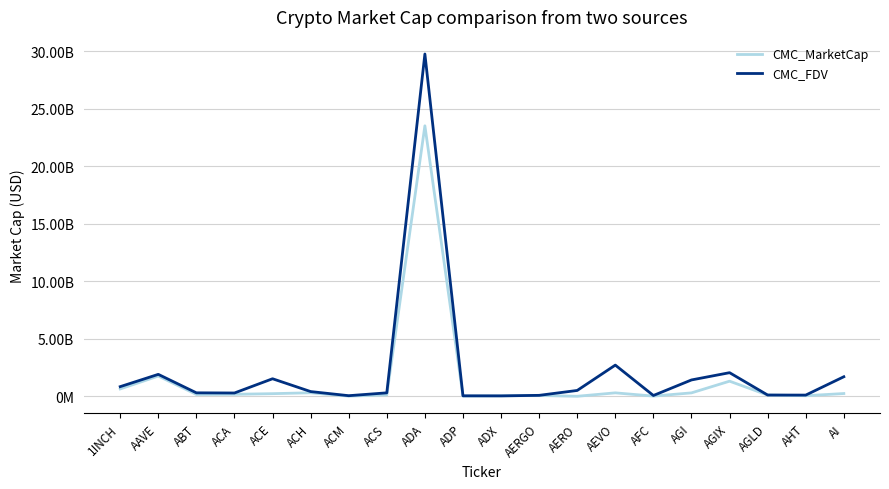

Does the chart display data point markers on the line(s)?

No